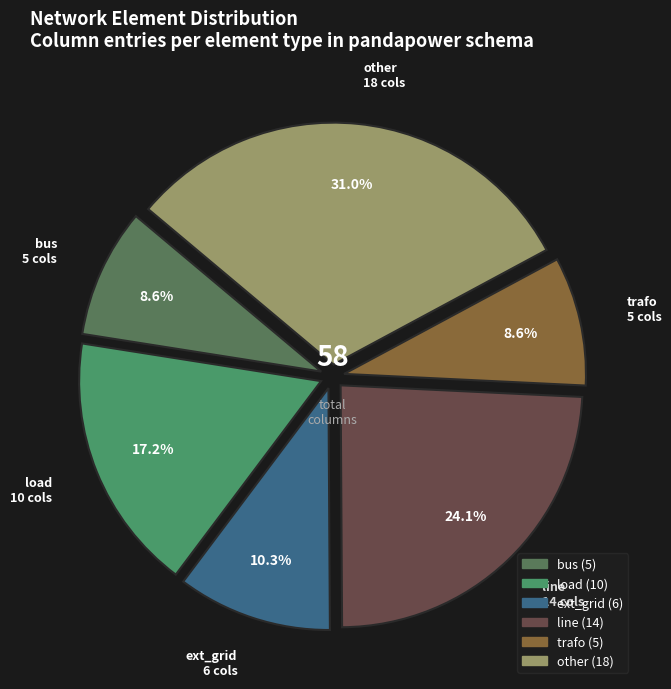

Does trafo represent more than half of the total?

No